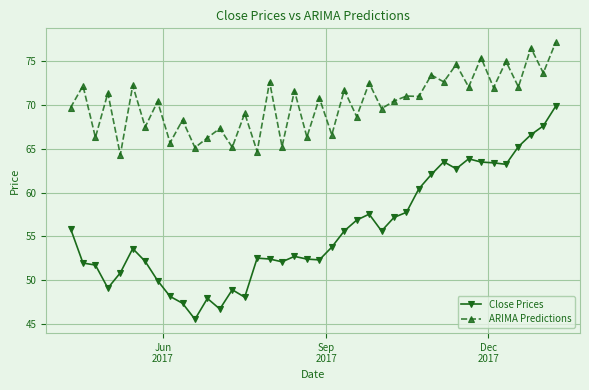

What is the value of the ARIMA Predictions point at the 11th from the left?

65.1